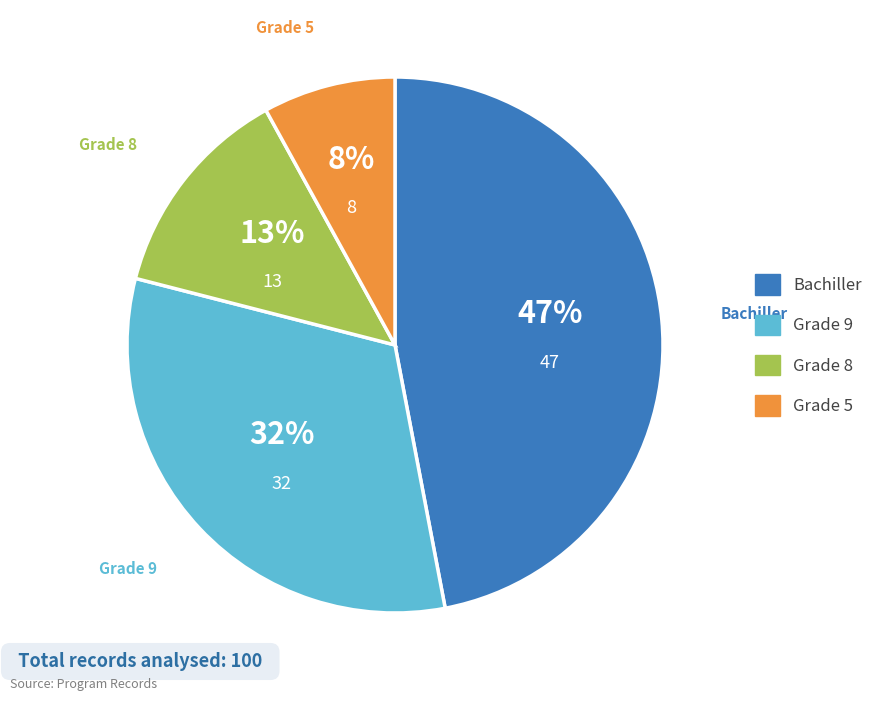

Does any single category account for the majority?

No